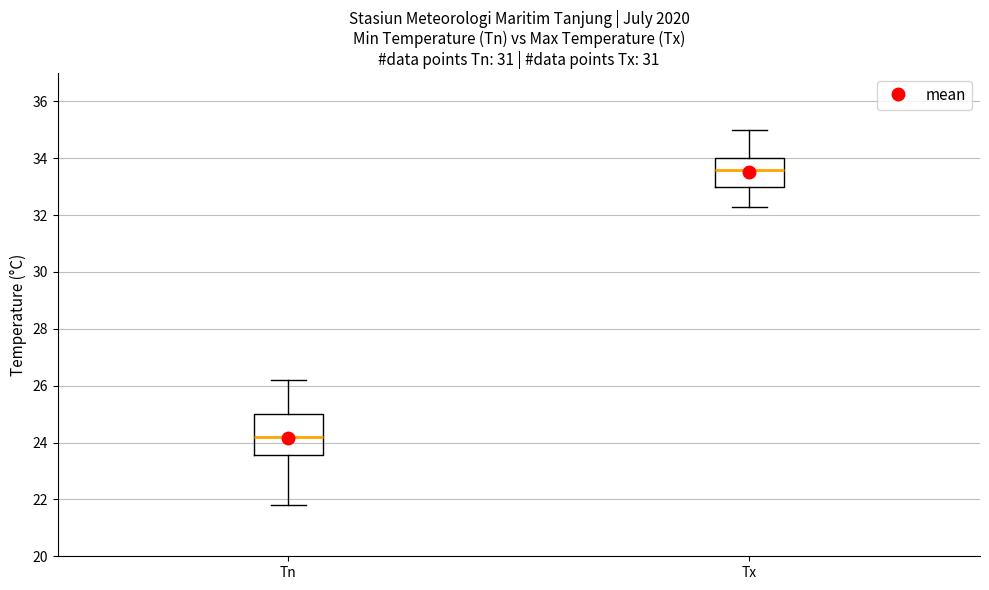

Reading left to right, read every box against the y-axis: the position of its median line, the range the box covers, and the ends of its whiskers. The values are not printed on the chart, so give them approximately, as read against the axis.

Tn: median 24.2, box 23.6 to 25.0, whiskers 21.8 to 26.2
Tx: median 33.6, box 33.0 to 34.0, whiskers 32.4 to 35.0